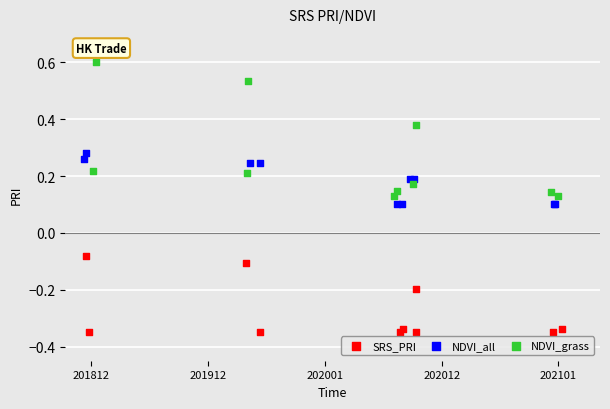

Which series reaches the minimum Y coordinate?

SRS_PRI